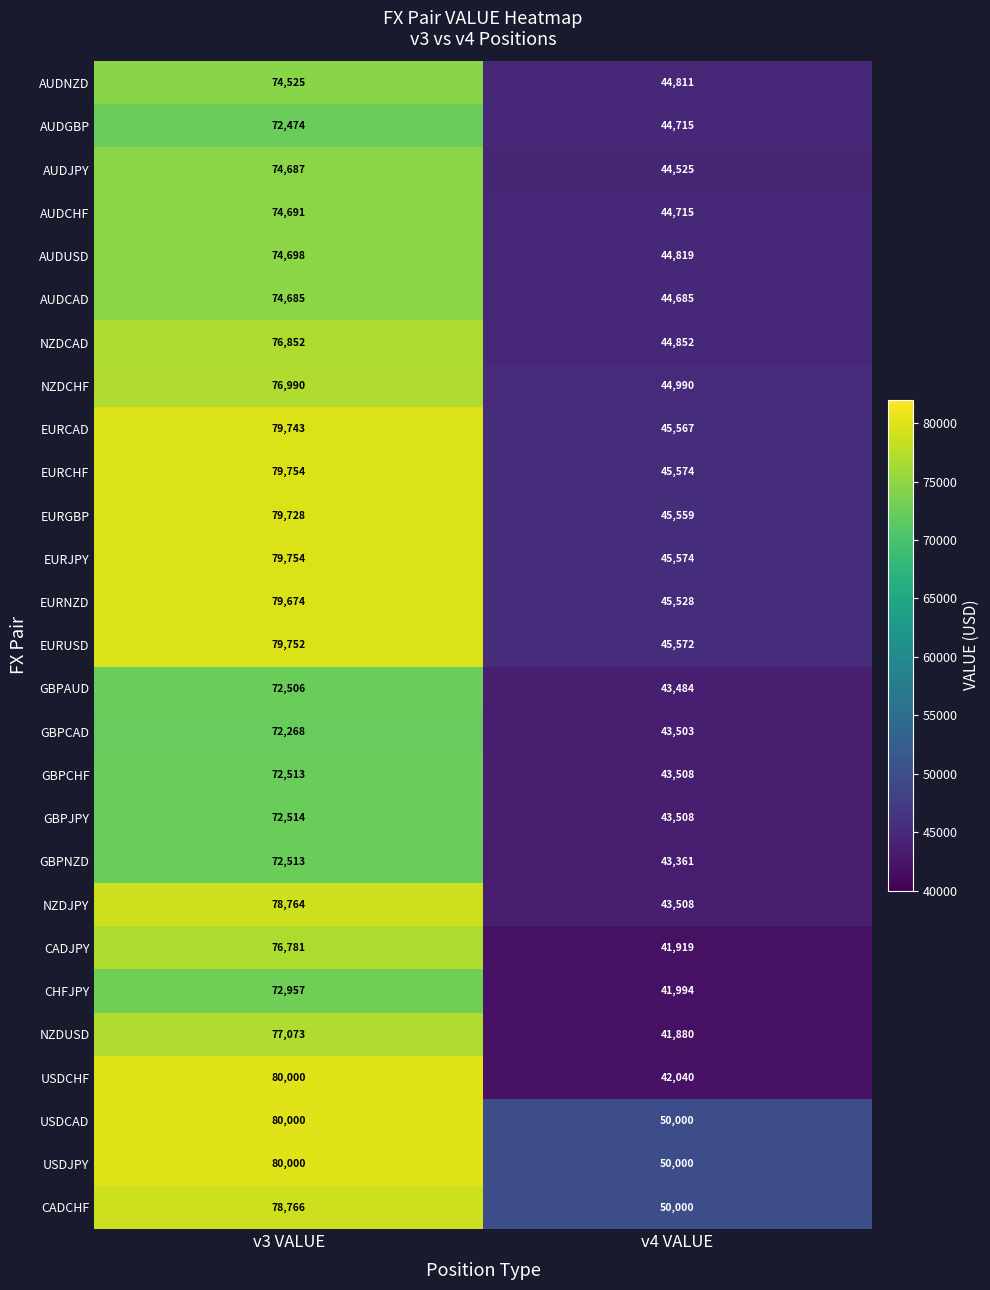

What is the difference between the EURJPY values at v4 VALUE and v3 VALUE?

34180